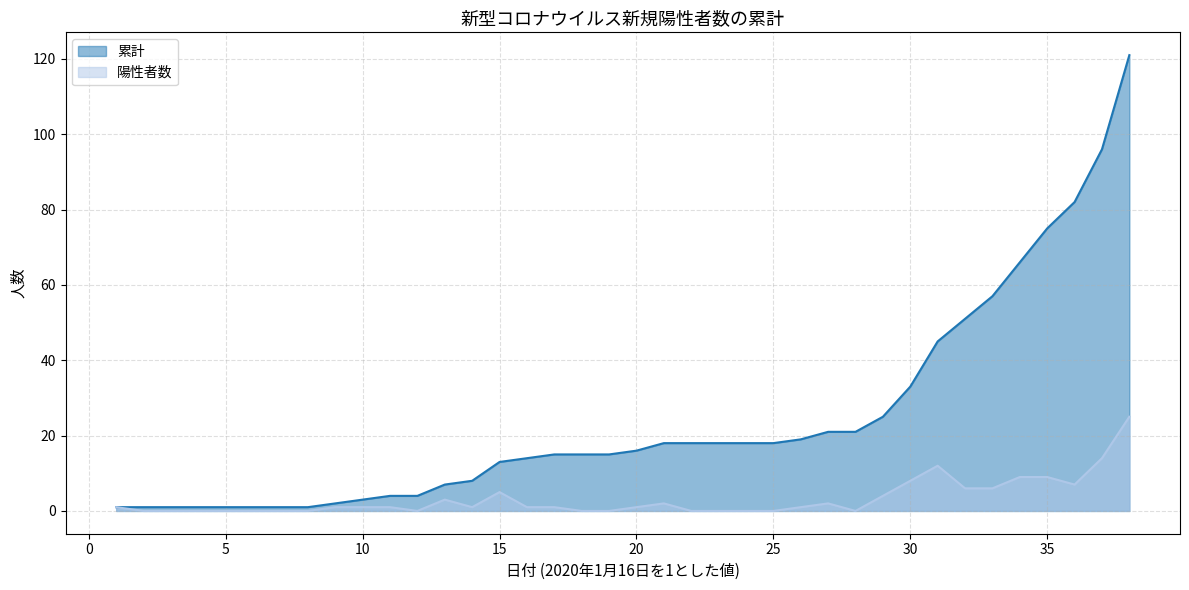

Which has a higher value, 22 or 7?

22